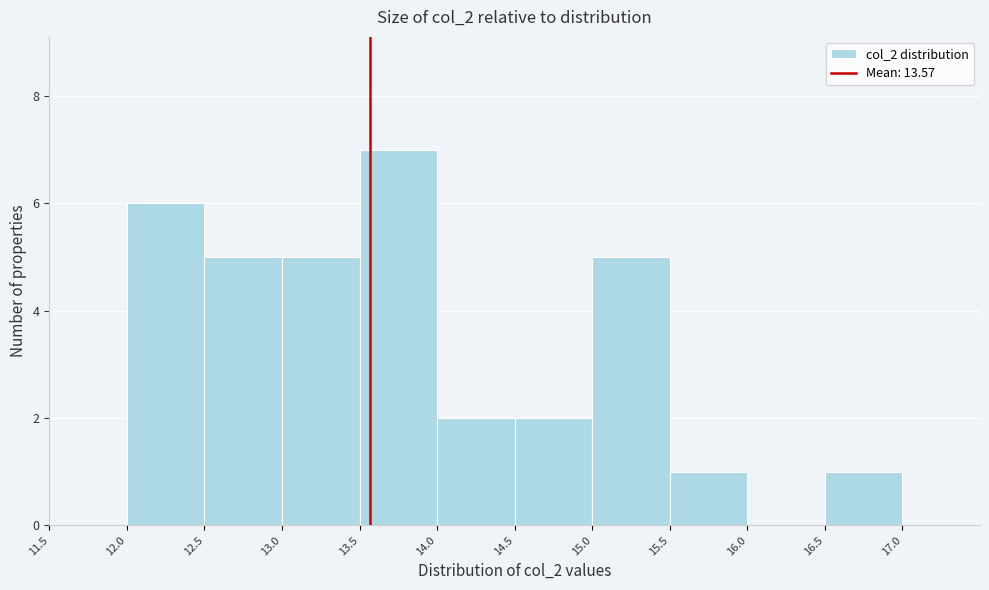

Which range on the x-axis has the tallest bar?

13.5 to 14.0